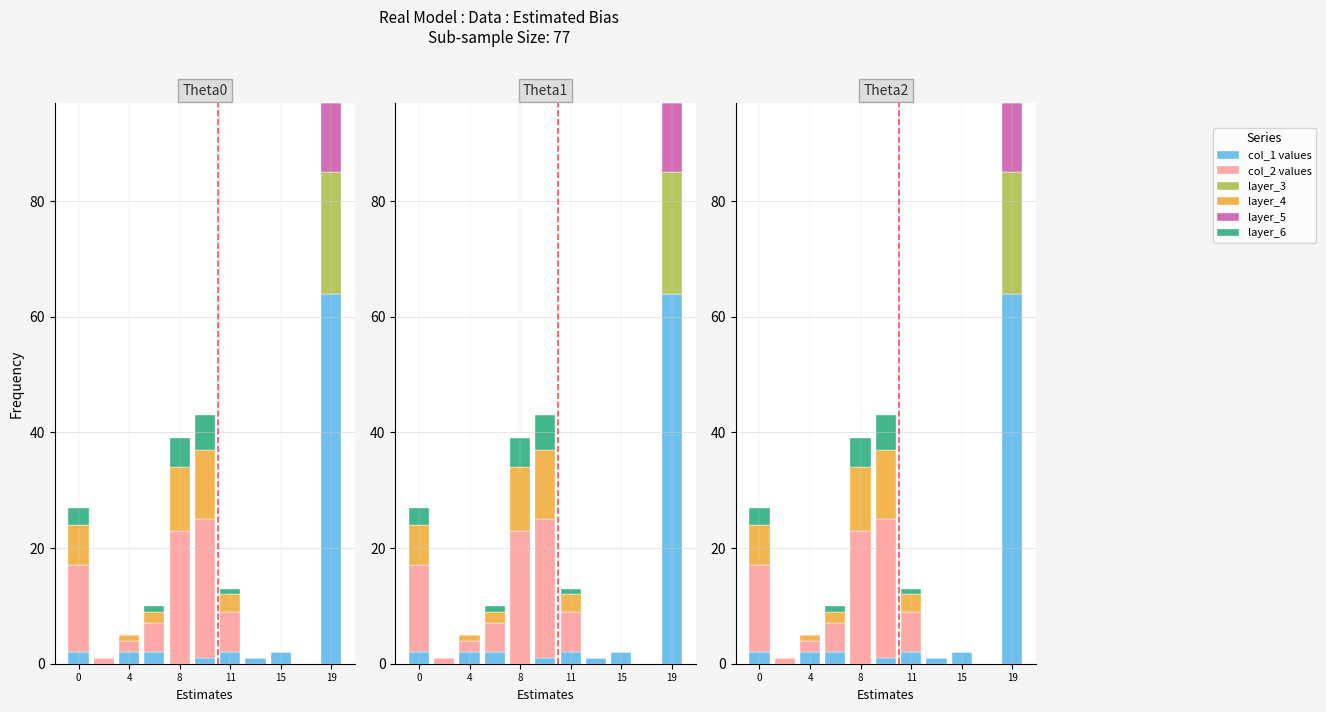

How many positive values does the col_1 values series have?

8